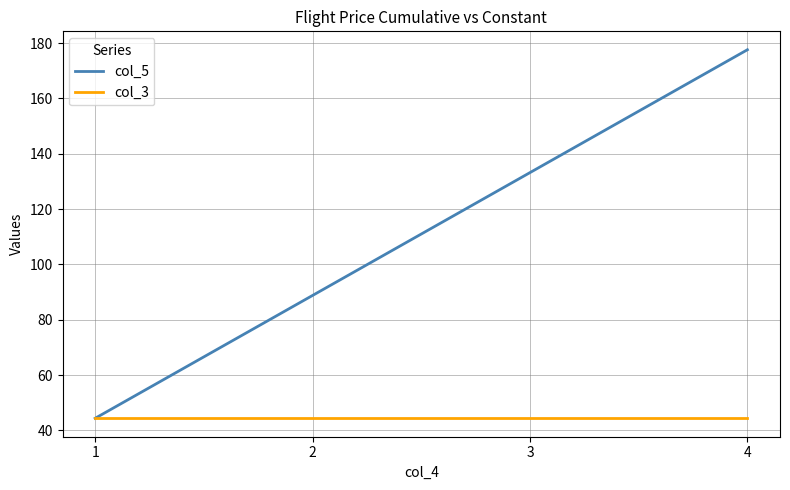

True or false: col_3 has a value of 69.8 at 2.

False